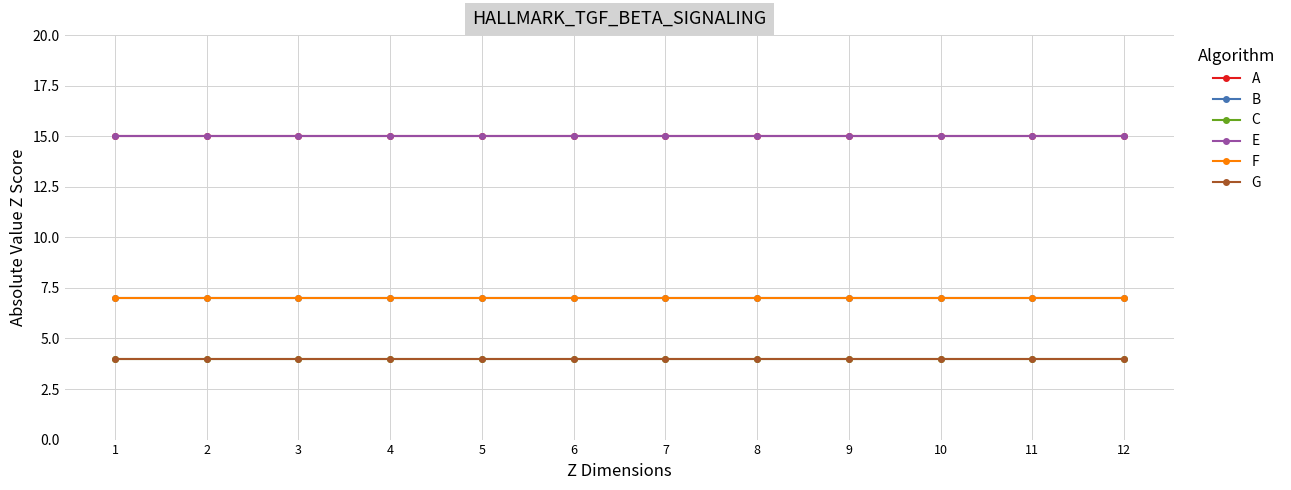

True or false: A and E cross at least once.

False